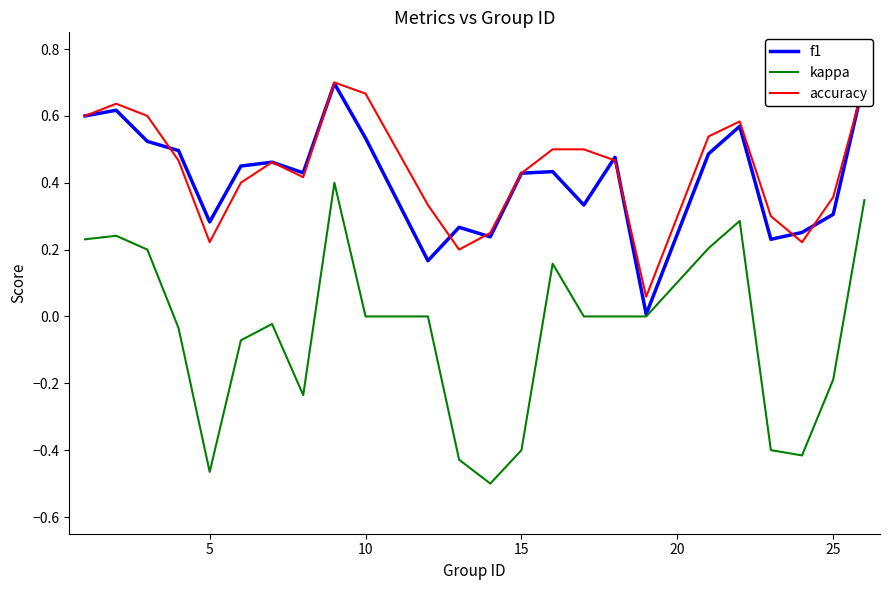

At how many categories does at least one series exceed 0?

24